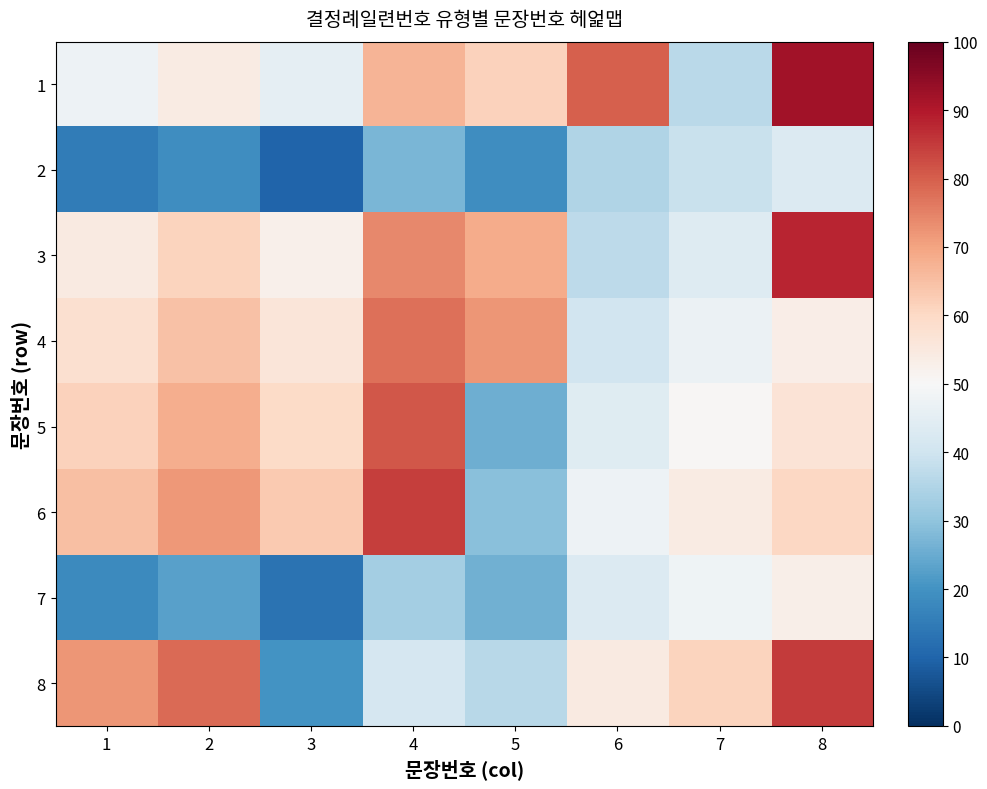

Between 7 and 6, which is larger?

6